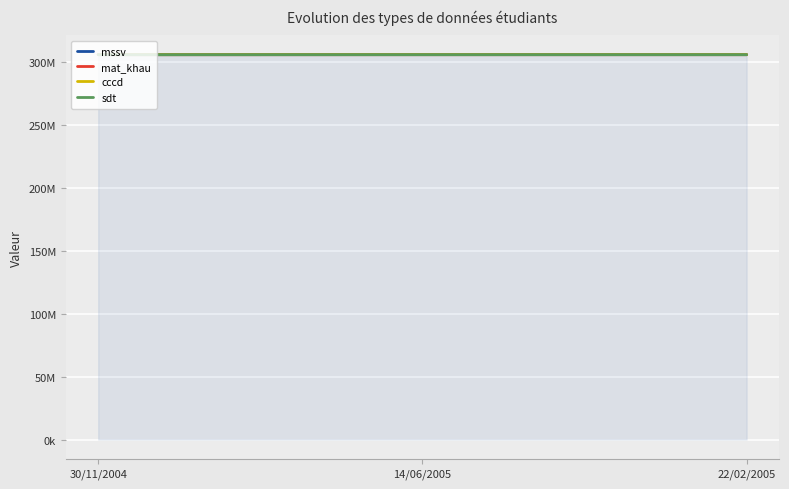

Reading left to right, extract all data points from this chart.

mssv: 306221356	306231356	306231364
mat_khau: 306221356	306231356	306231364
cccd: 306221356	306231356	306231364
sdt: 306221356	306231356	306231364